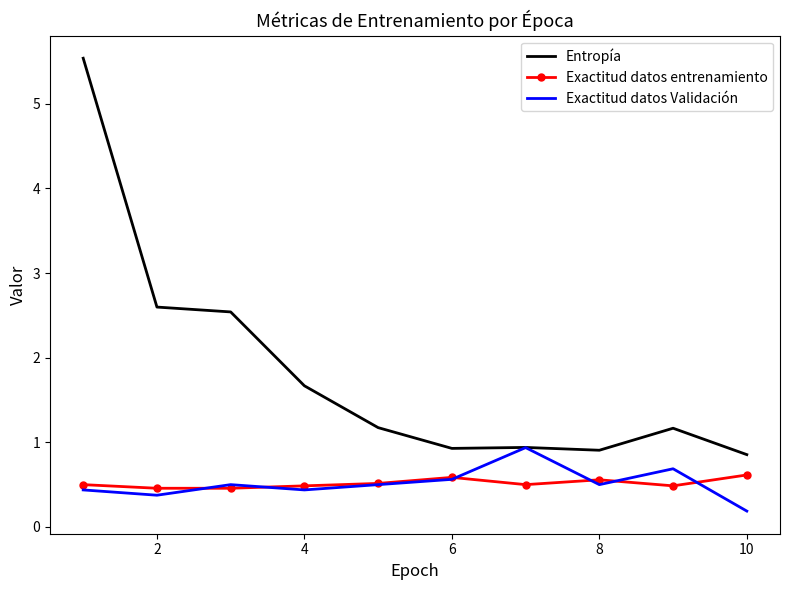

What is the lowest value of the Exactitud datos entrenamiento series?

0.5